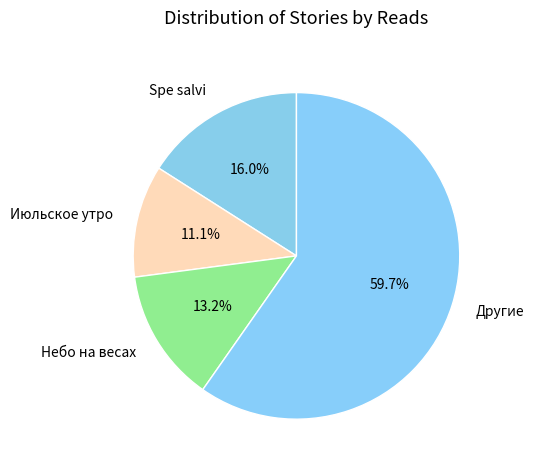

Rank the categories by value from highest to lowest.

Другие, Spe salvi, Небо на весах, Июльское утро